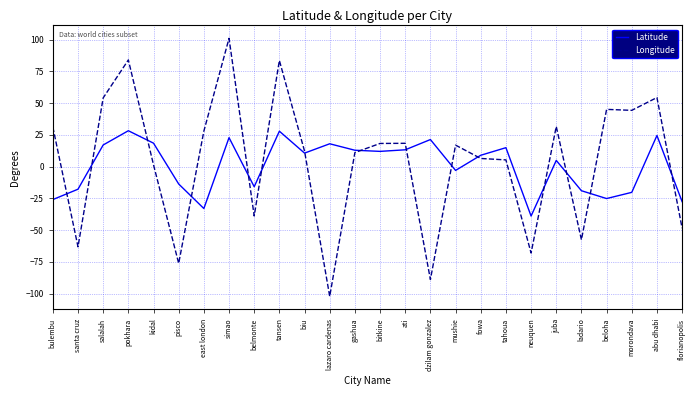

Which series changed the most between simao and fowa?

Longitude